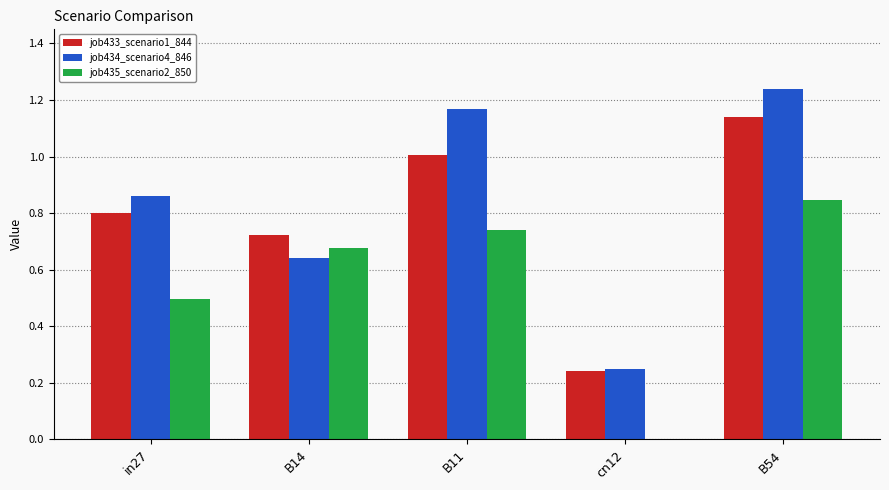

Between B14 and cn12, which series saw the biggest shift?

job435_scenario2_850